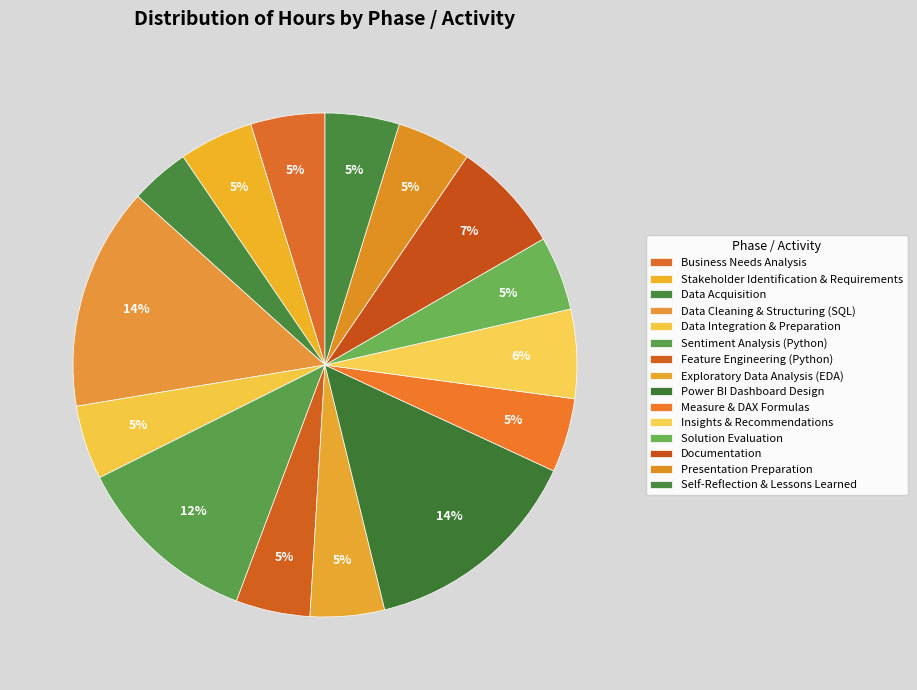

Do Data Integration & Preparation and Solution Evaluation together represent more than half of the pie?

No